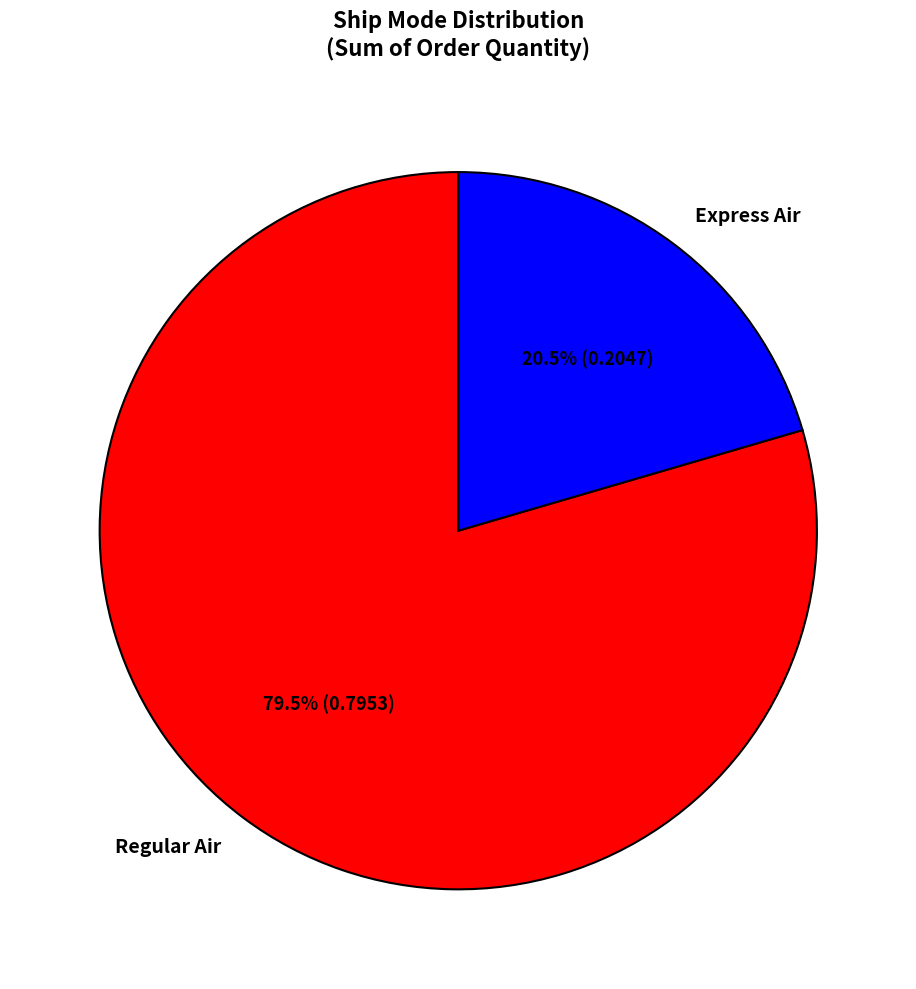

How many slices are in this pie chart?

2